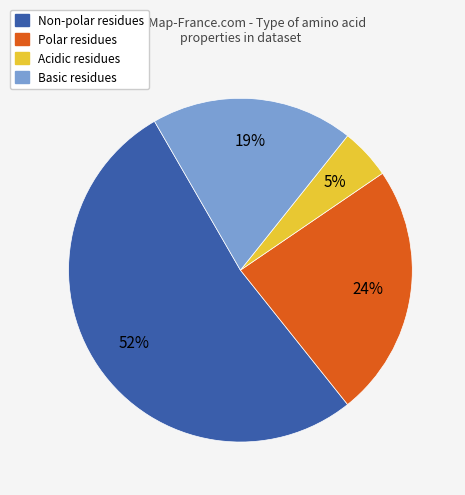

To the nearest percent, what is the average slice percentage?

25%